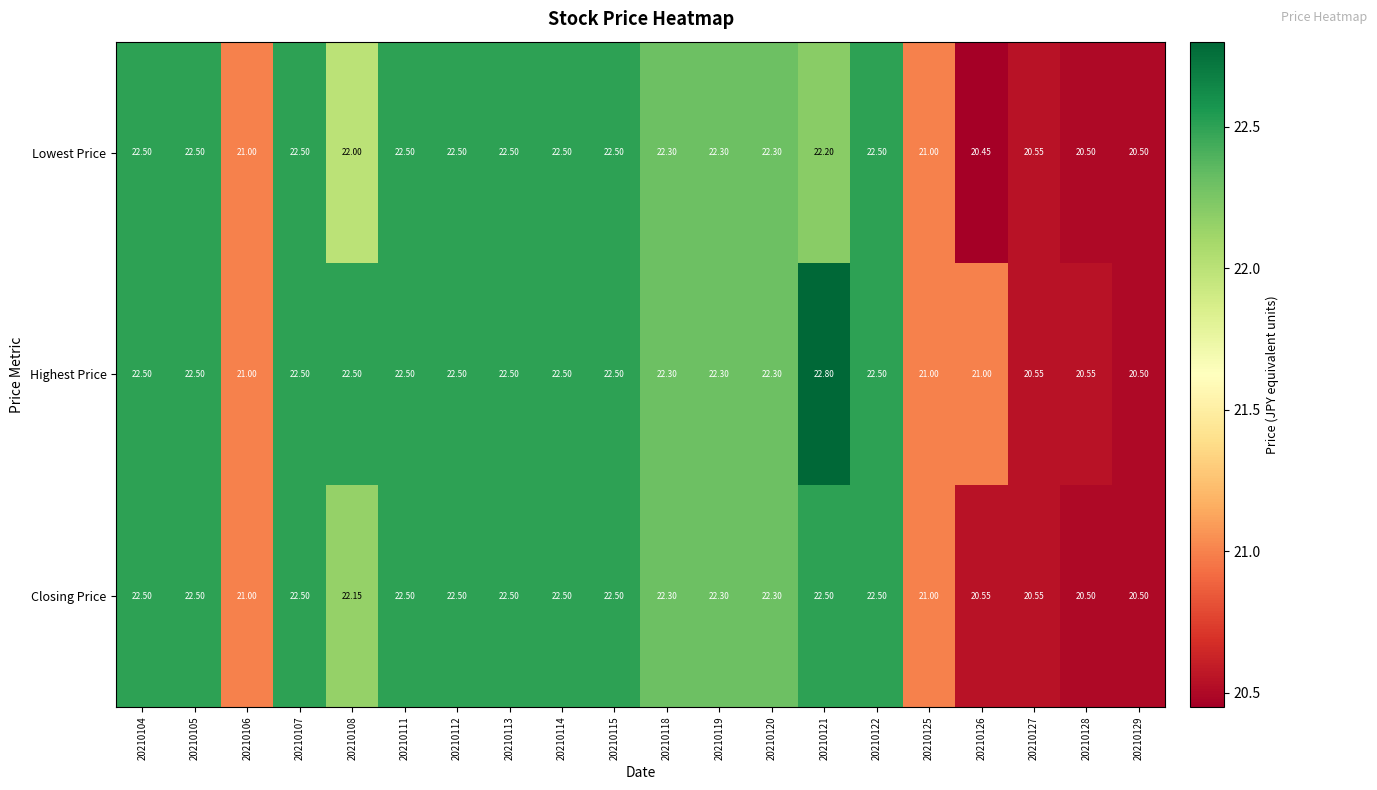

Which series has the widest spread of values?

Highest Price